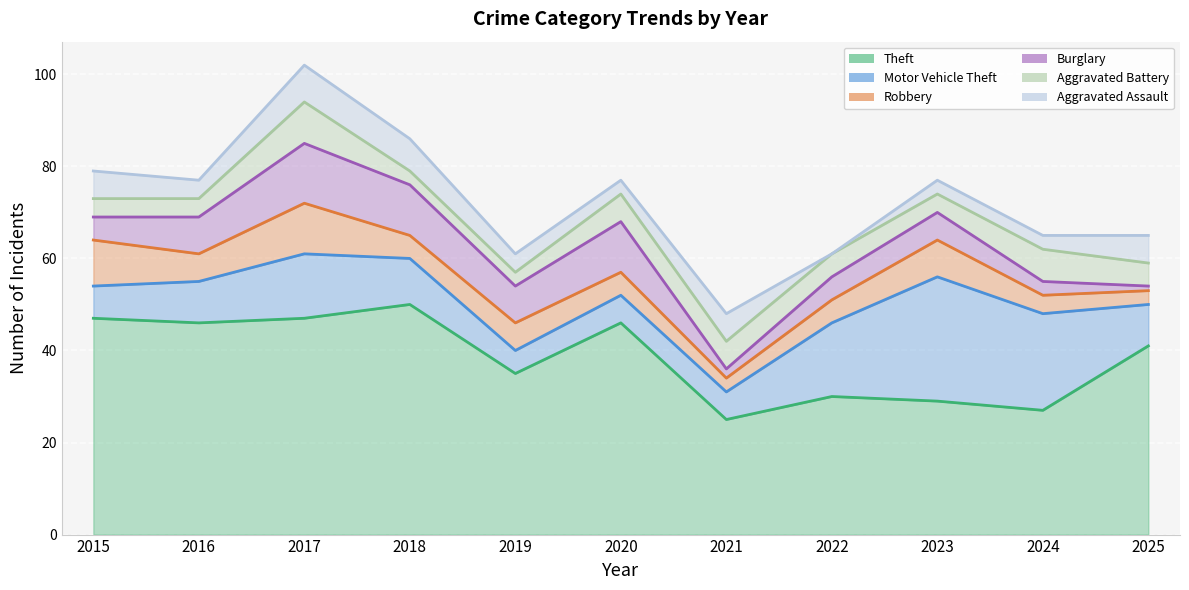

What is the difference between the maximum and minimum values in the Motor Vehicle Theft series?

22